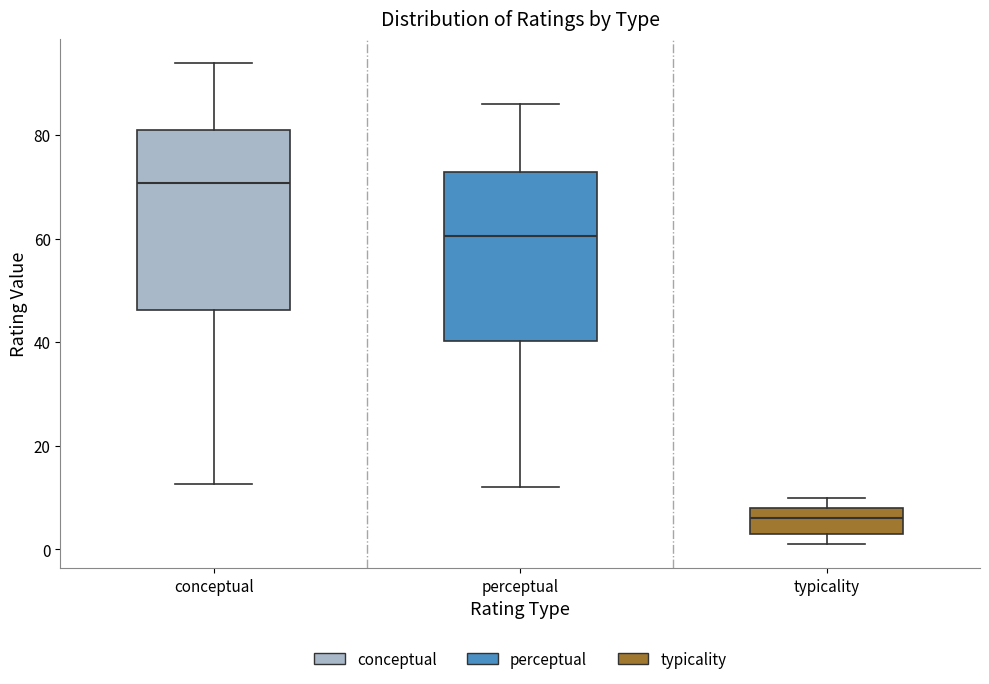

Where does the upper whisker of the box for perceptual end on the y-axis? The values are not printed on the chart, so give them approximately, as read against the axis.

86